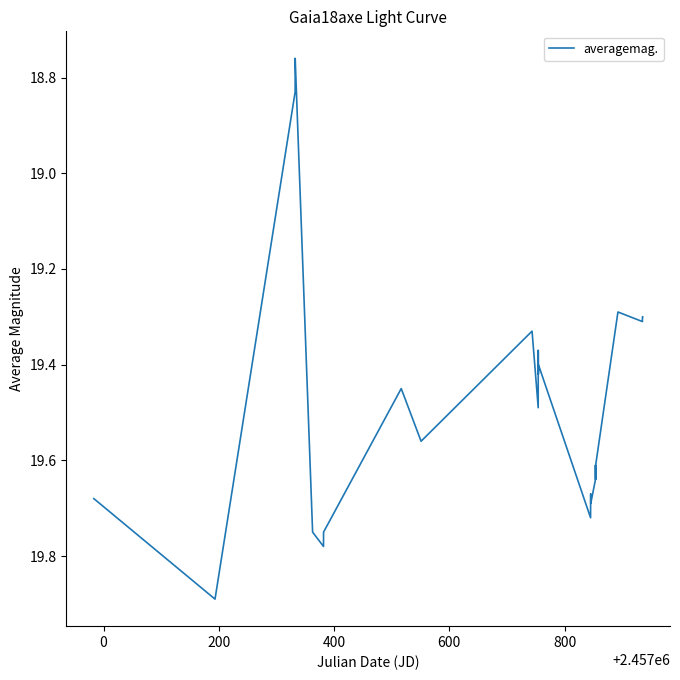

What is the maximum value shown in the chart?

19.9